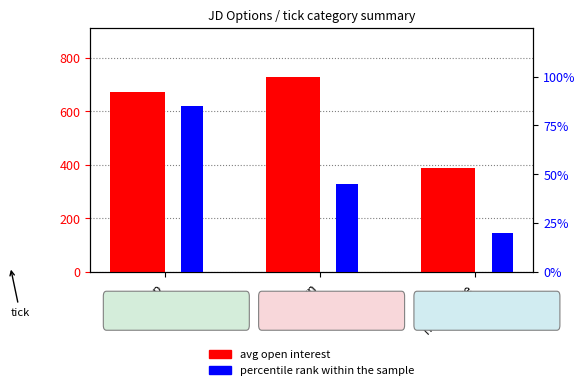

At which label does avg open interest first exceed 671?

up